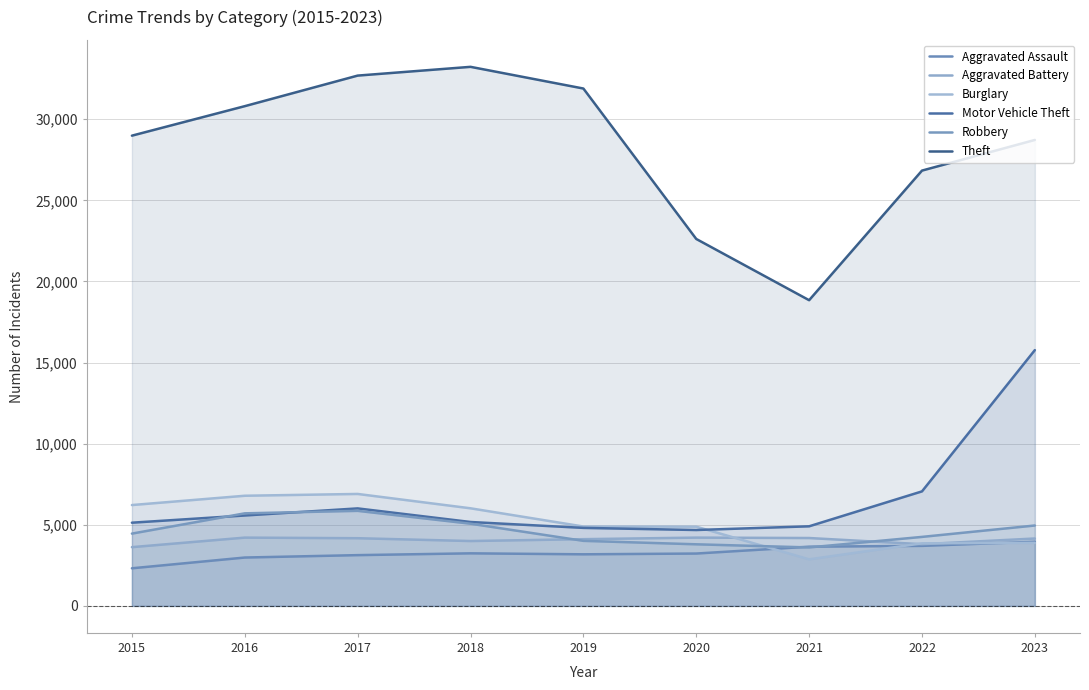

What is the sum of all Theft values?

254644